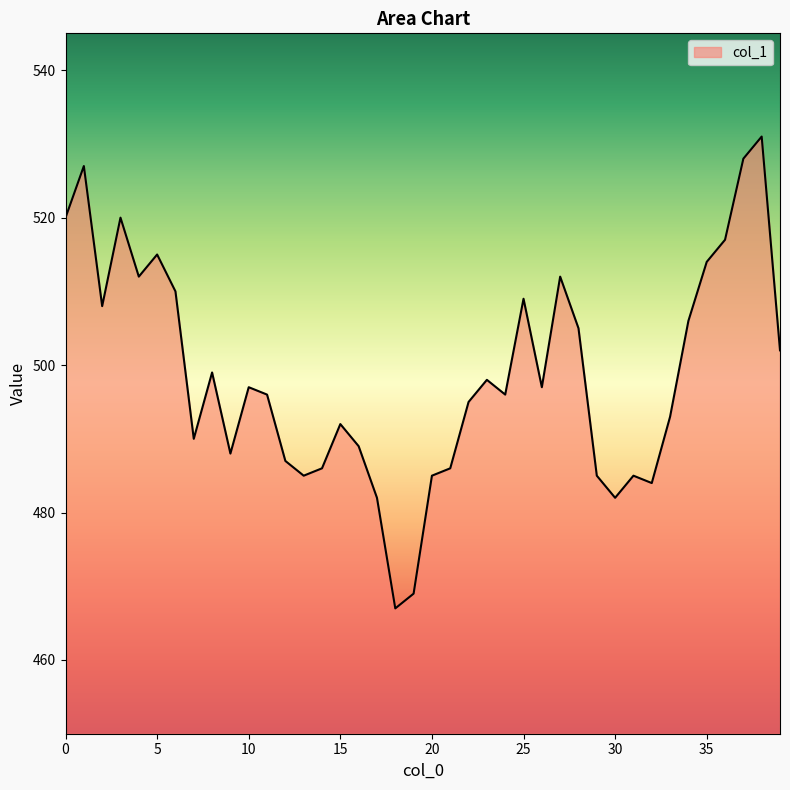

What is the difference between the maximum and minimum values?

64